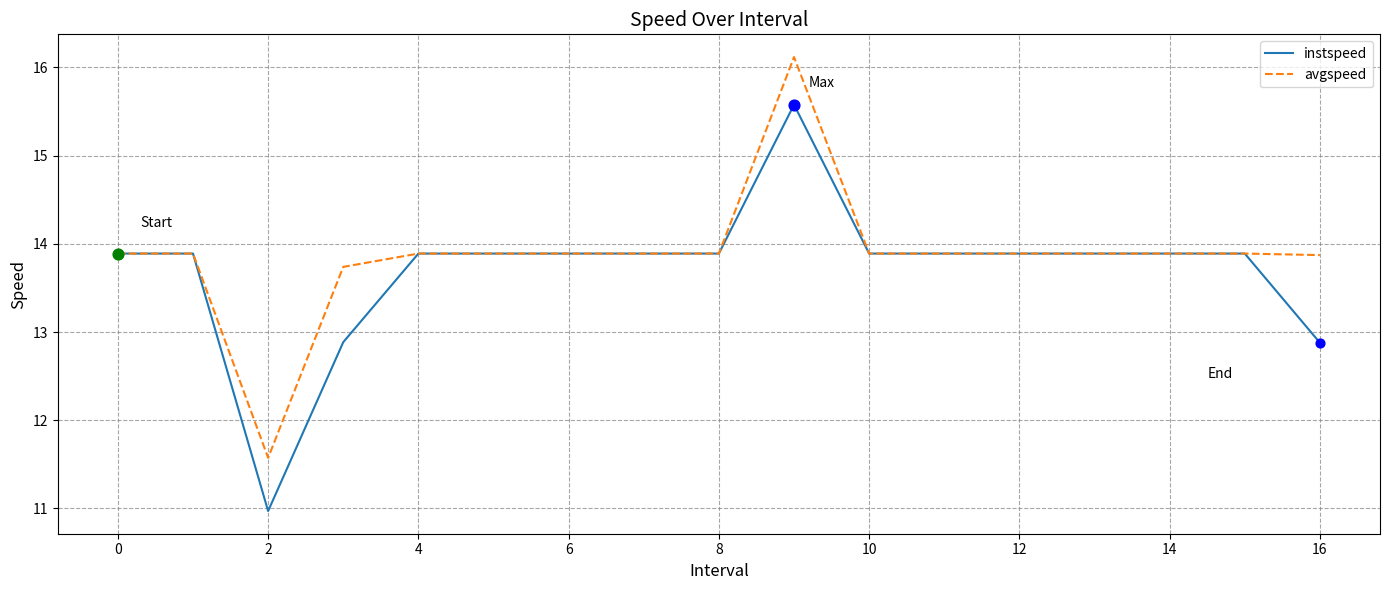

What are all the series names shown in the legend?

instspeed, avgspeed